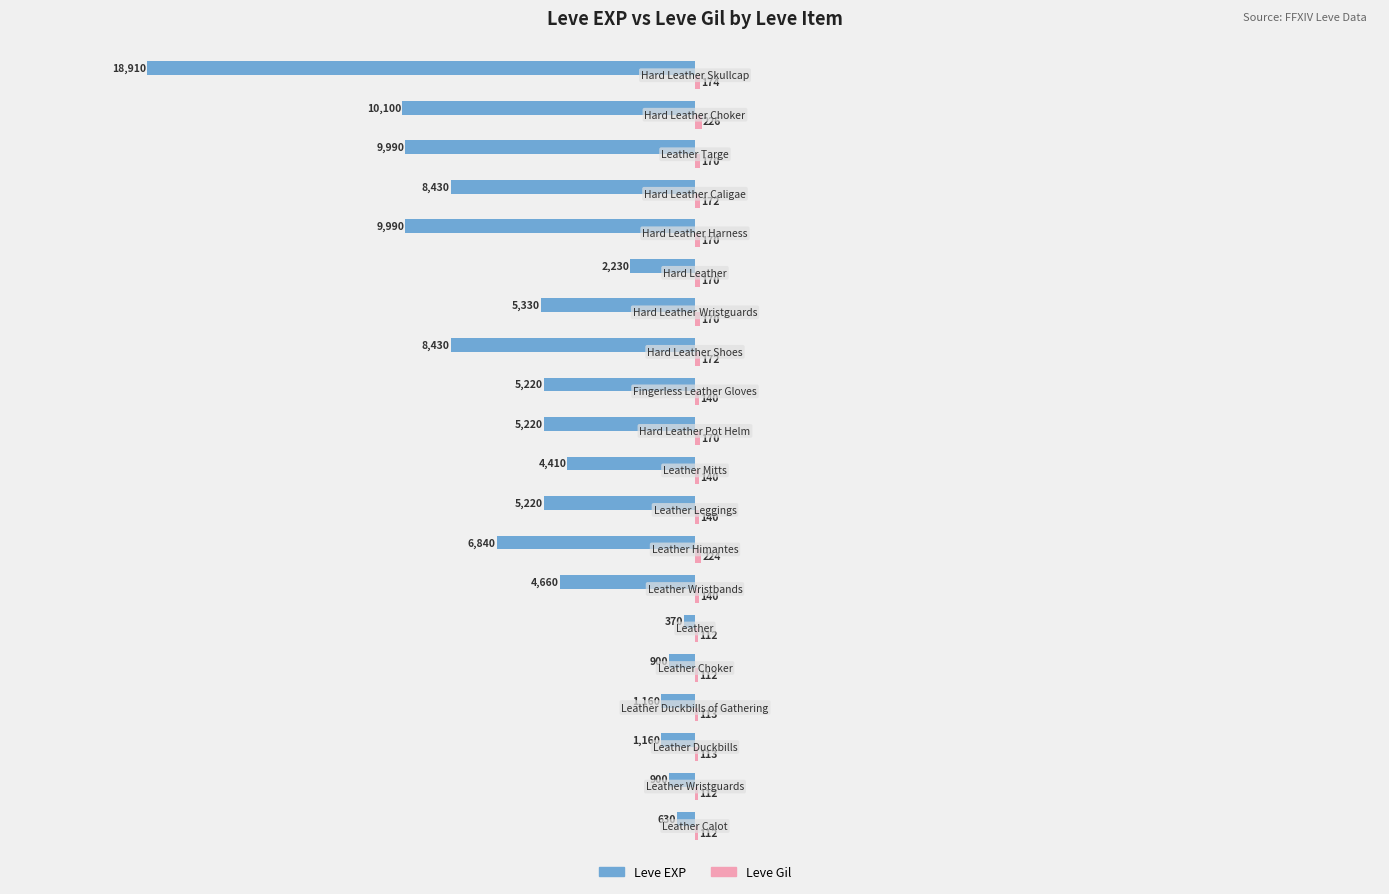

What is the maximum value for Leve EXP?

-370